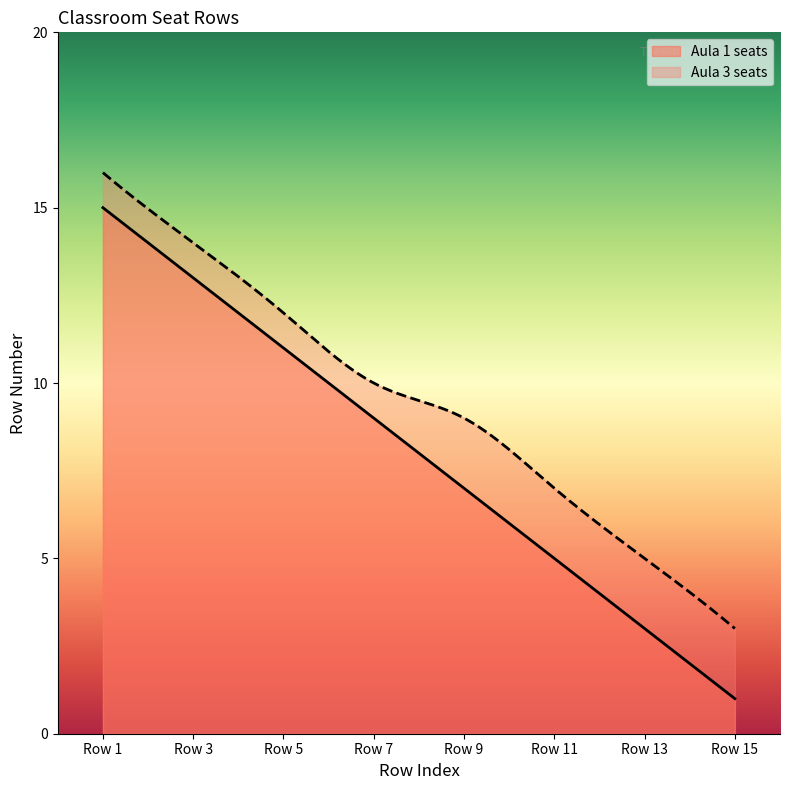

Reading right to left, list all the values displayed in this chart.

Aula 1 seats: Row 15=1	Row 13=3	Row 11=5	Row 9=7	Row 7=9	Row 5=11	Row 3=13	Row 1=15
Aula 3 seats: Row 15=3	Row 13=5	Row 11=7	Row 9=9	Row 7=10	Row 5=12	Row 3=14	Row 1=16